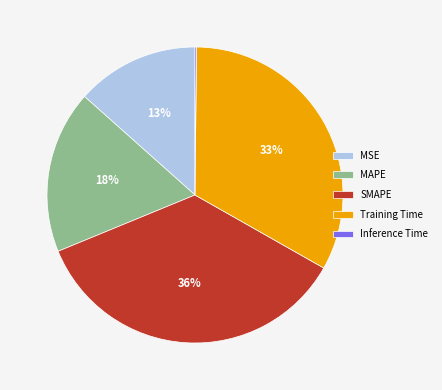

To the nearest percent, what is the average slice percentage?

20%